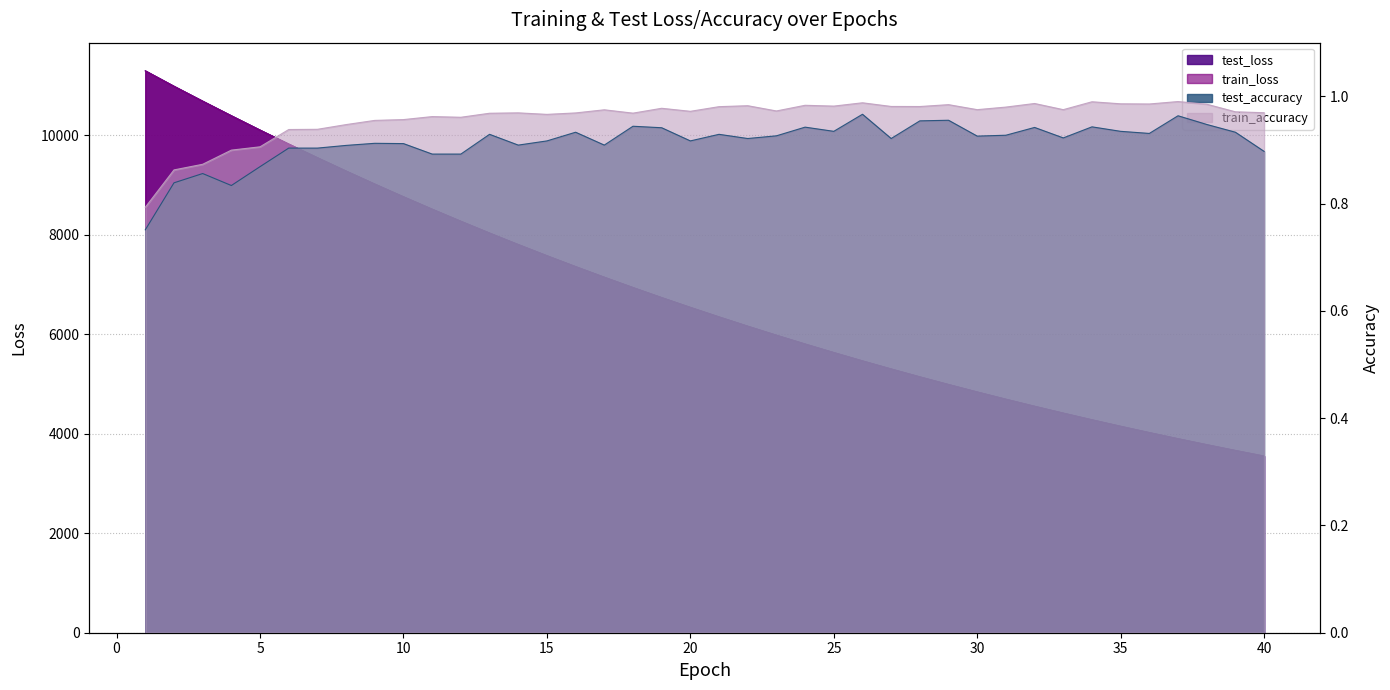

The test_loss series shows 8909.4 at 25. True or false?

False